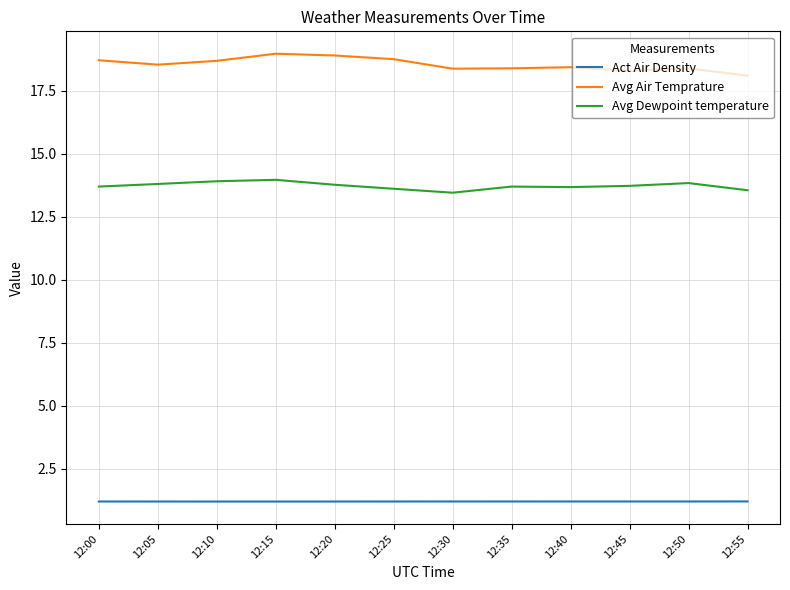

Rank the series at 12:25 from lowest to highest value.

Act Air Density, Avg Dewpoint temperature, Avg Air Temprature